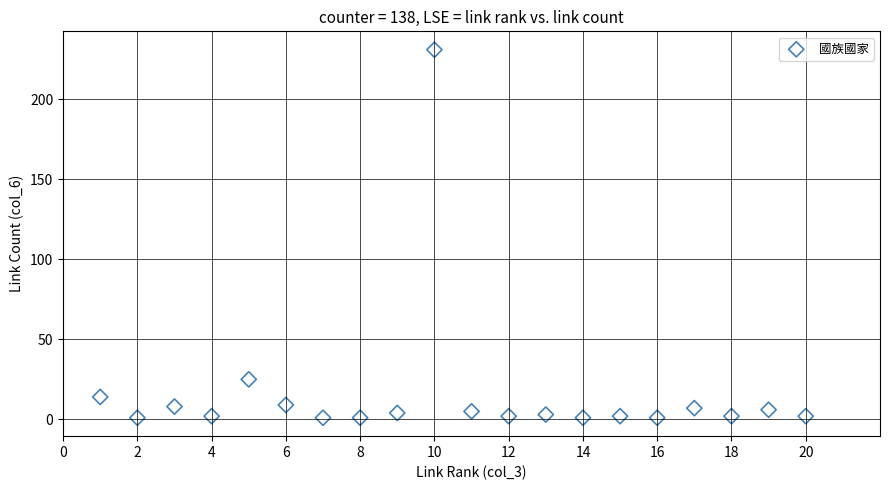

What is the range of X values (max minus min)?

19